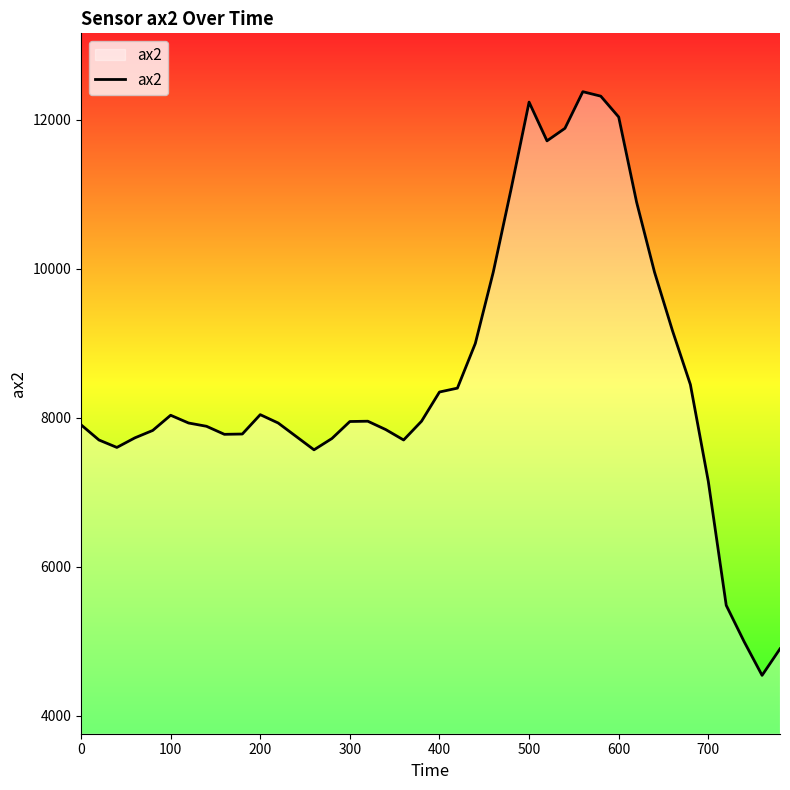

What is the maximum value shown in the chart?

12376